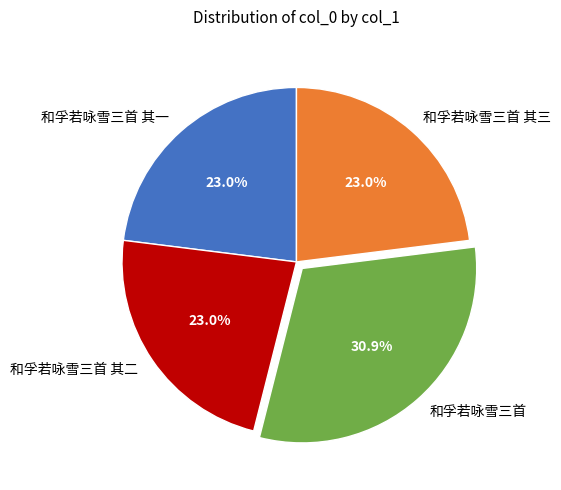

To the nearest percent, what portion does 和孚若咏雪三首 其三 represent?

23%